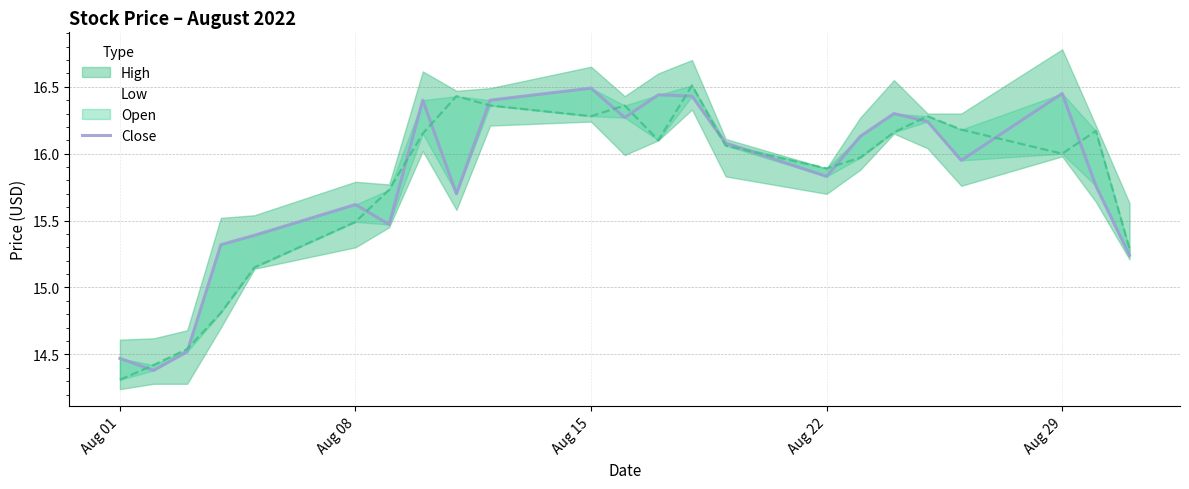

Does the chart display data point markers on the line(s)?

No